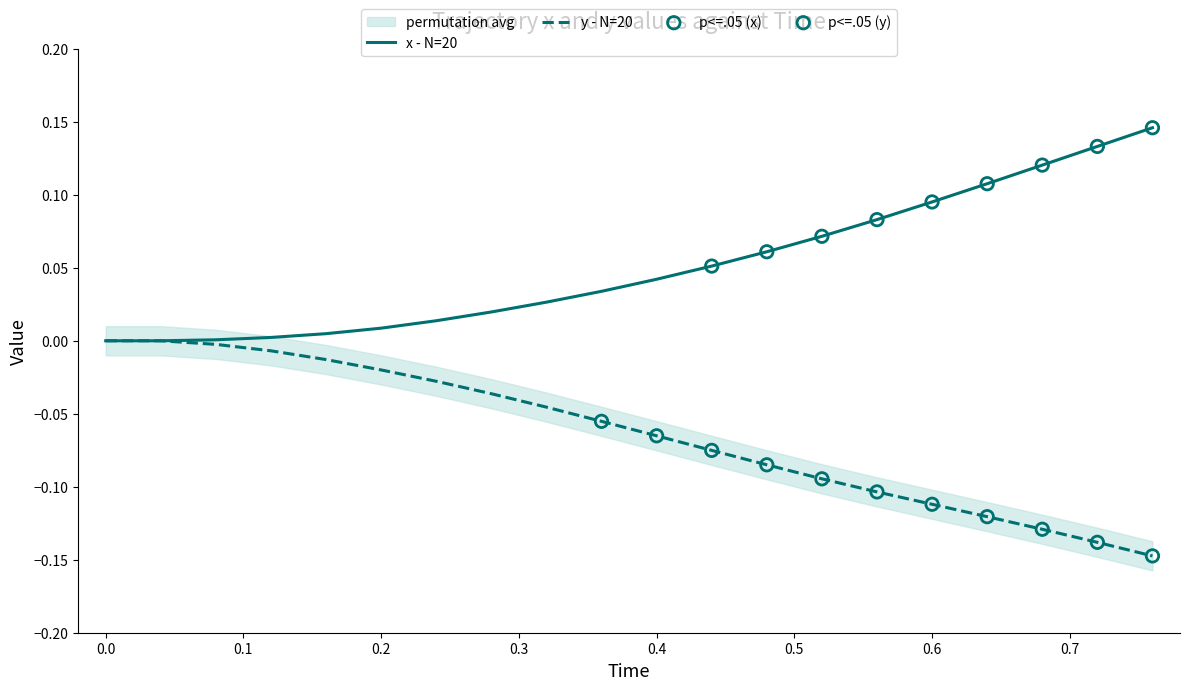

Which series contains the highest Y value?

x